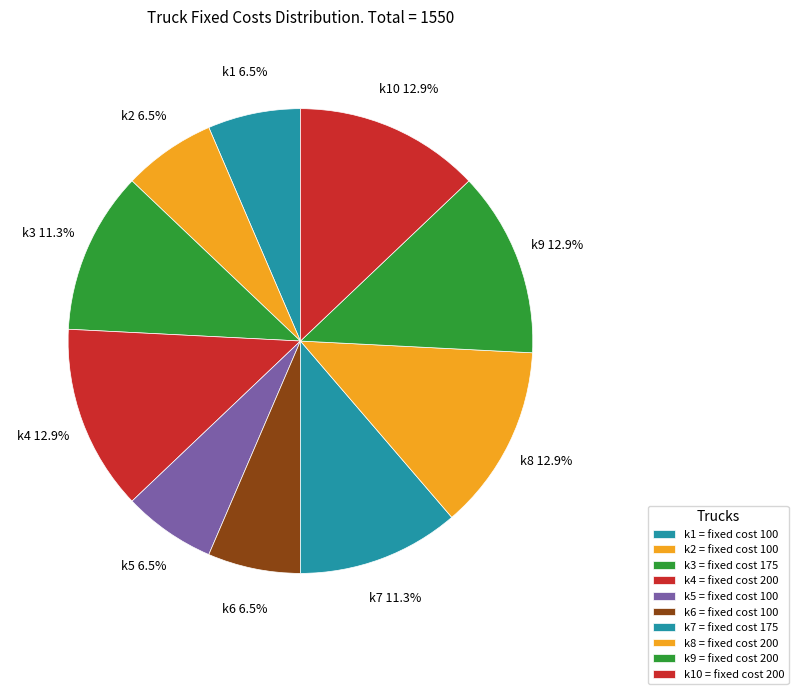

To the nearest percent, what is the combined percentage of k5 and k6?

13%